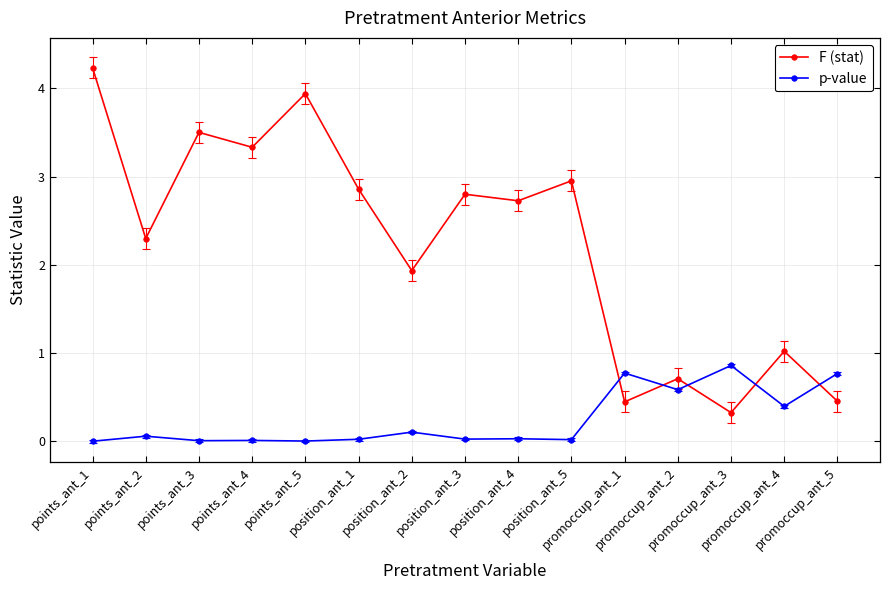

What position from the left is points_ant_3?

3